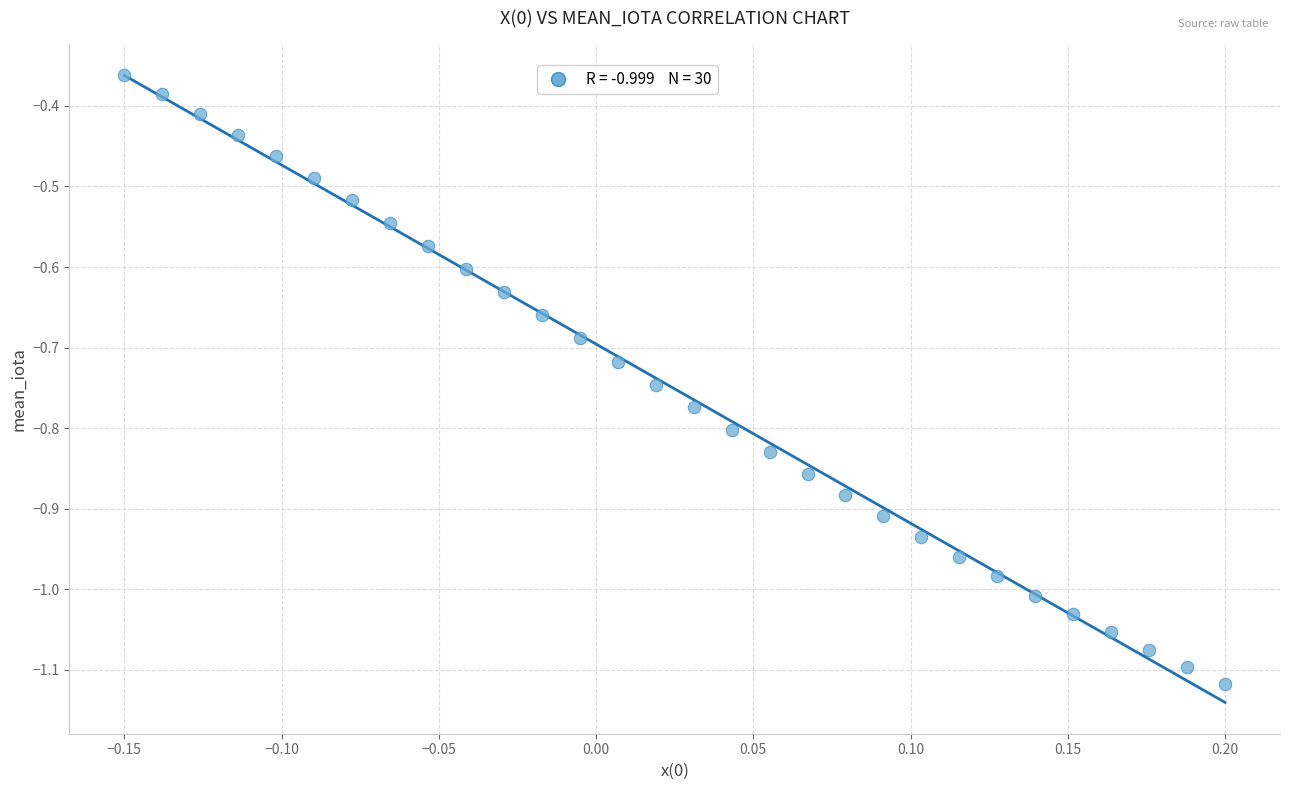

What is the range of Y values (max minus min)?

0.8